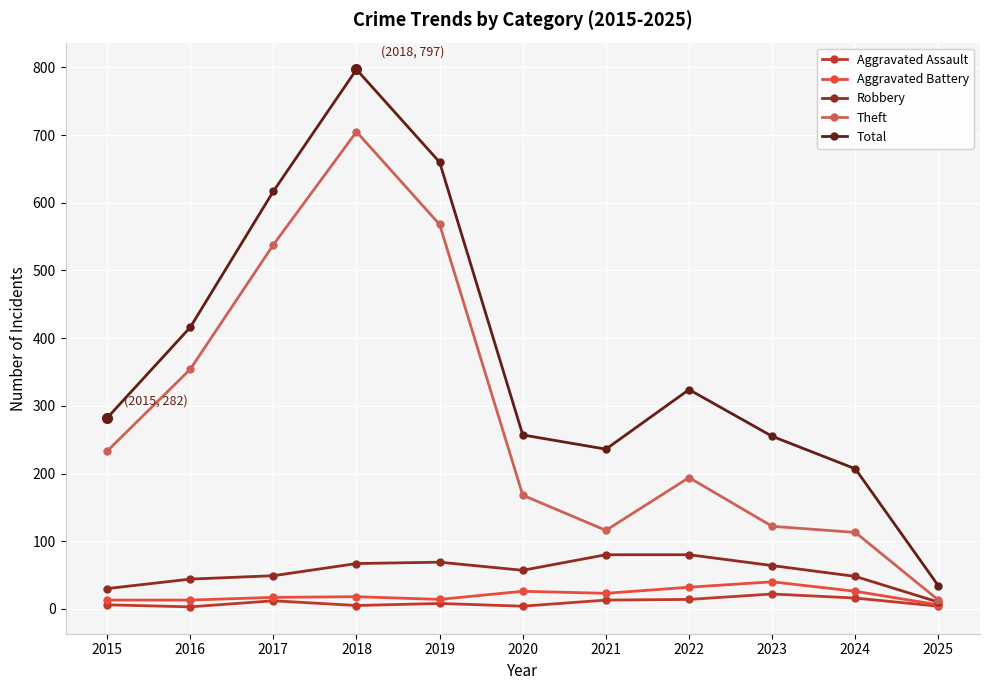

Is this an area chart (filled region under the line)?

No